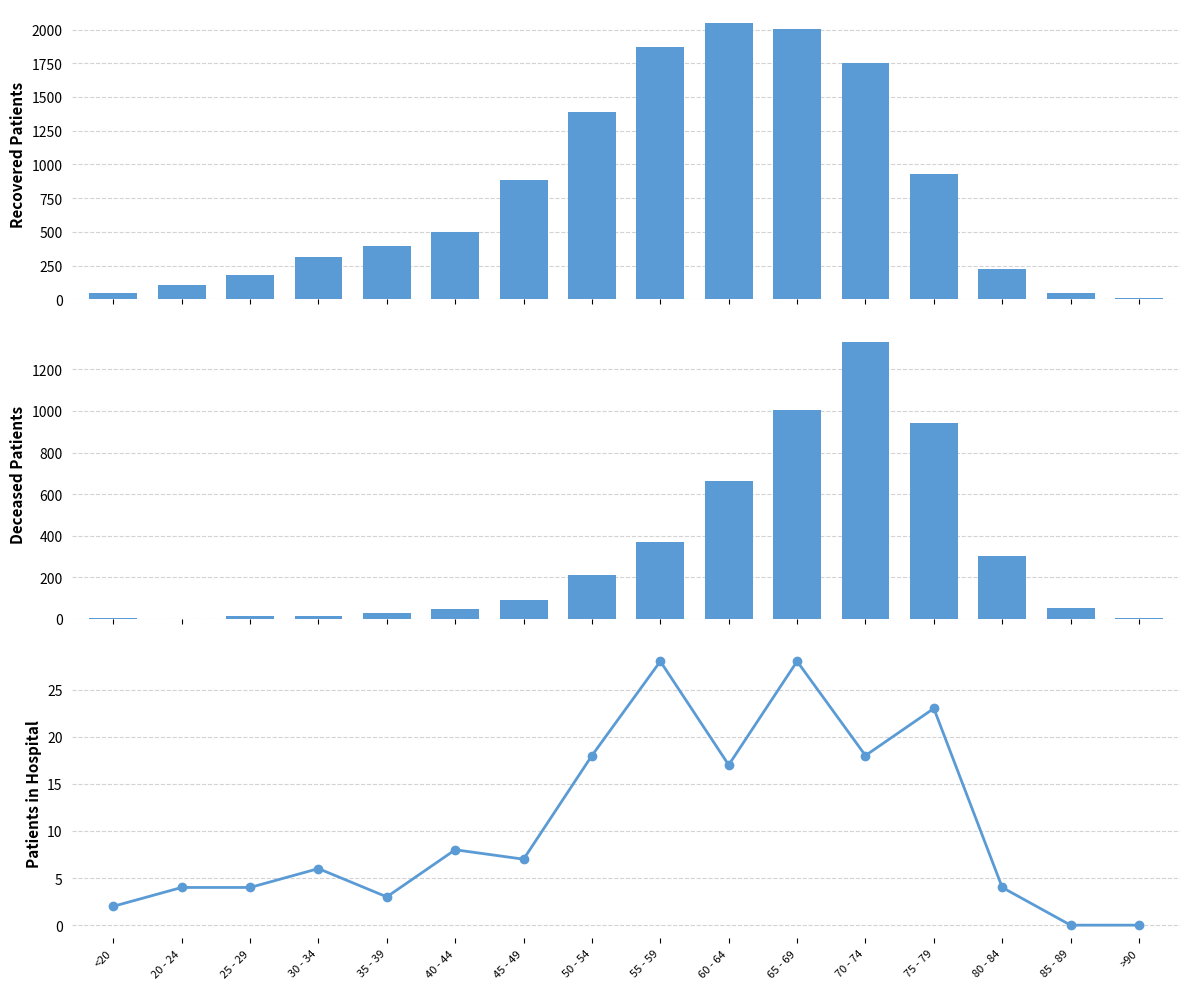

What is the average value of the patients_in_hospital series?

11